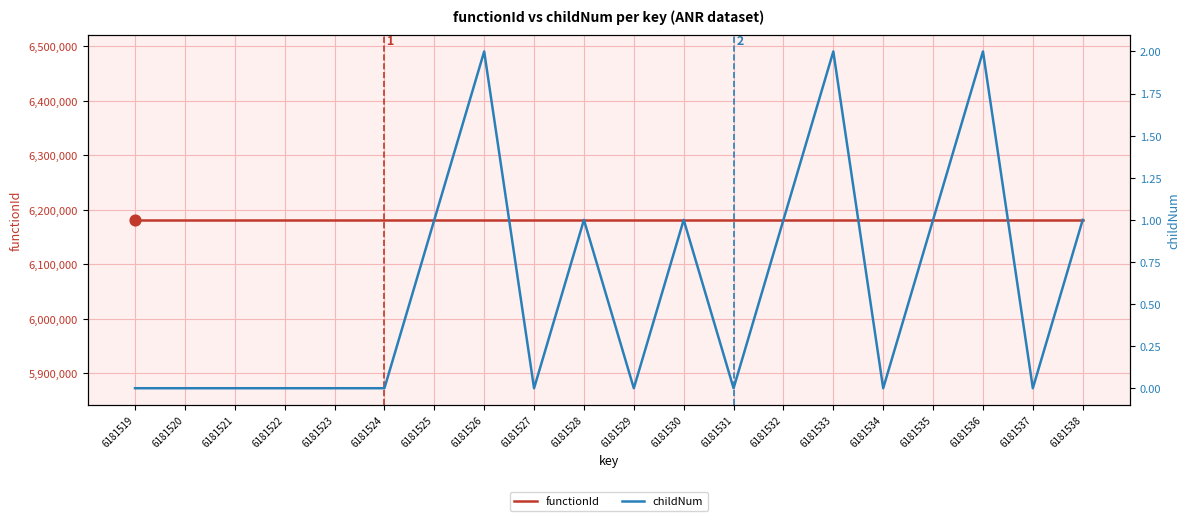

At how many categories does at least one series exceed 2407226?

20